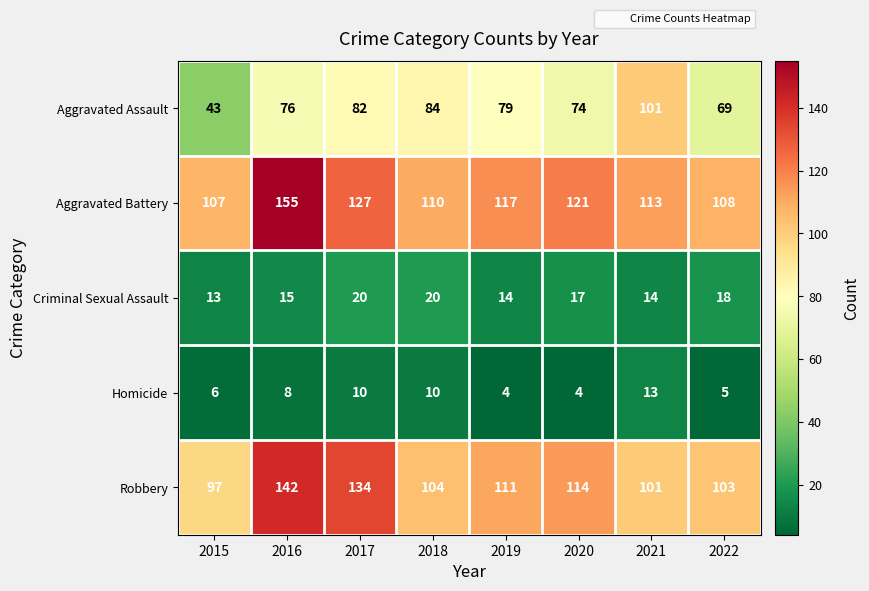

Is the value of Robbery at 2018 greater than the value of Homicide at 2017?

Yes